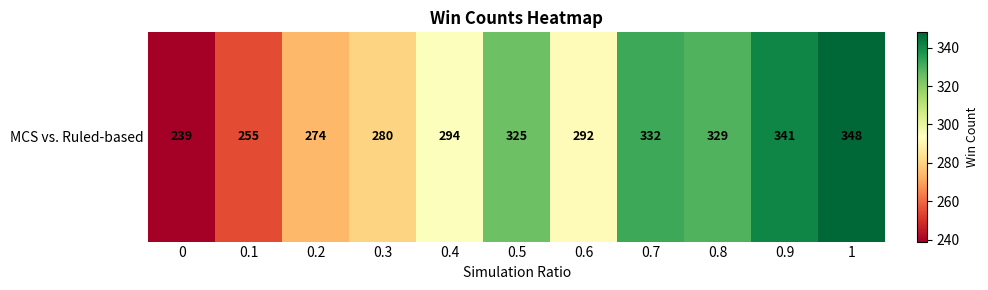

Rank the categories by value from lowest to highest.

0, 0.1, 0.2, 0.3, 0.6, 0.4, 0.5, 0.8, 0.7, 0.9, 1